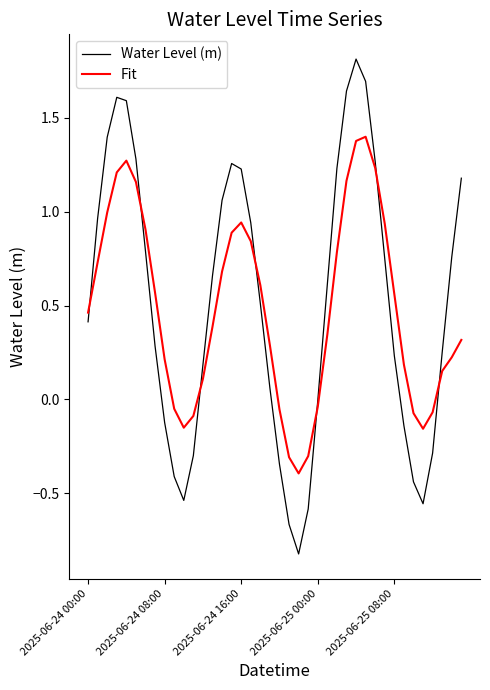

Rank the series by their maximum value, from highest to lowest.

Water Level (m), Fit